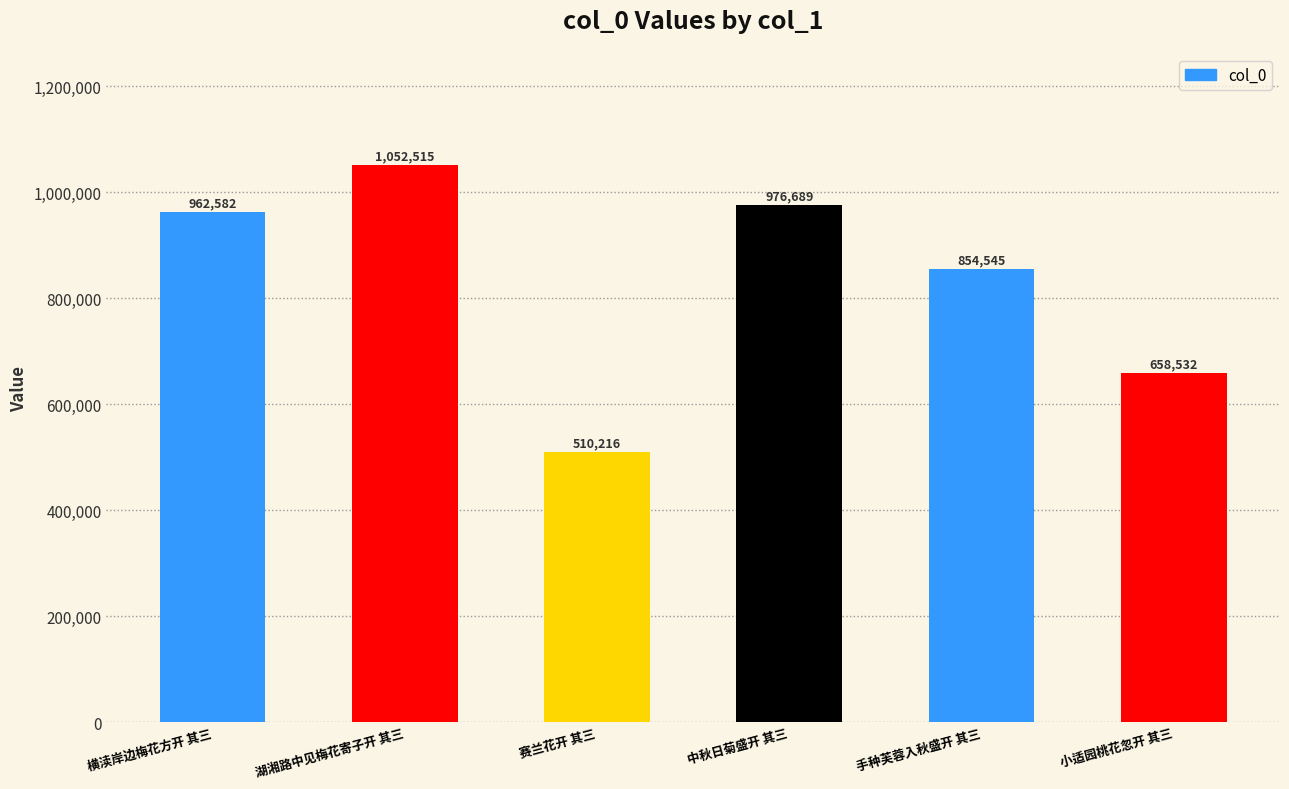

What is the label of the 3rd bar from the right?

中秋日菊盛开 其三